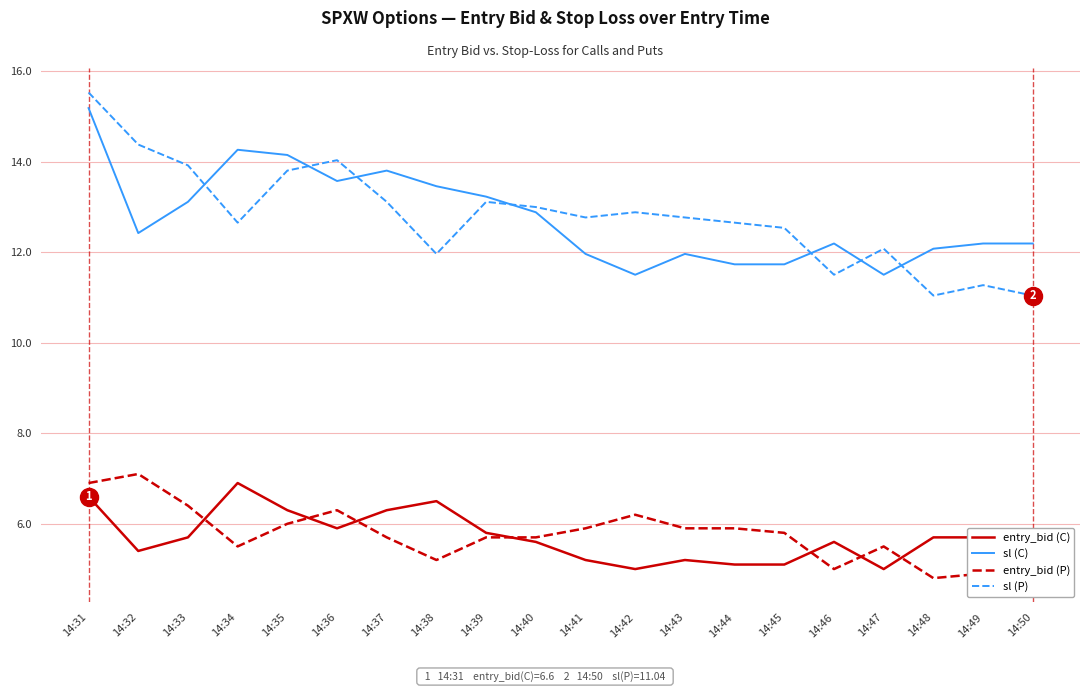

At which category does sl (C) reach its first local valley?

14:32